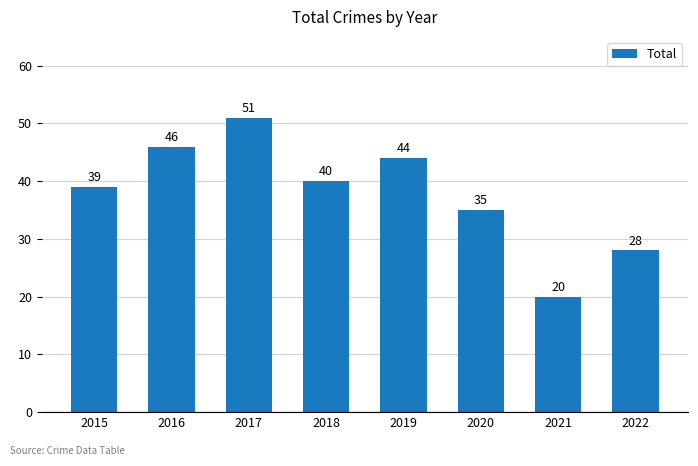

How many distinct data groups are displayed?

1